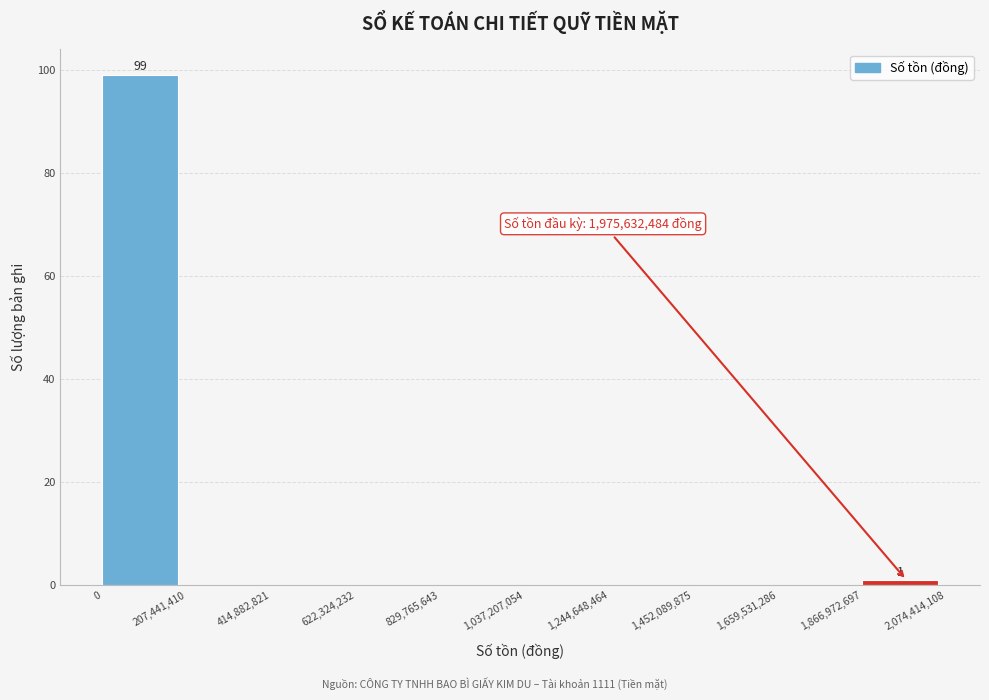

Over which range of the x-axis is the bar tallest?

0 to 207,441,410